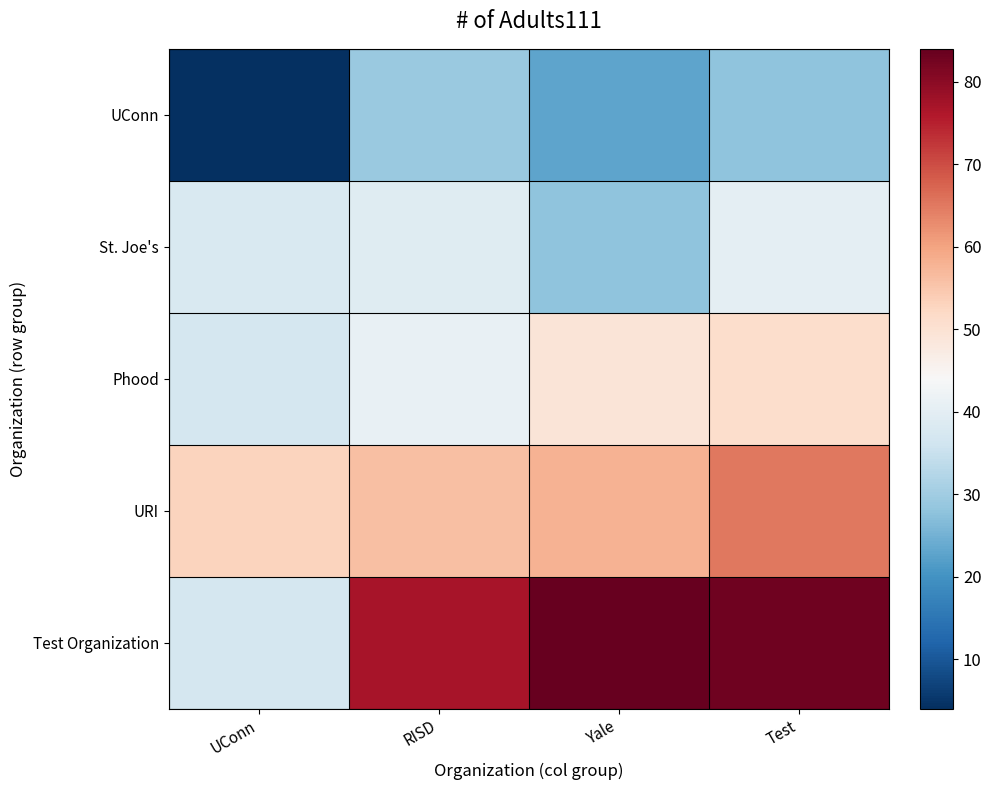

What is the spread (max minus min) of values at RISD?

48